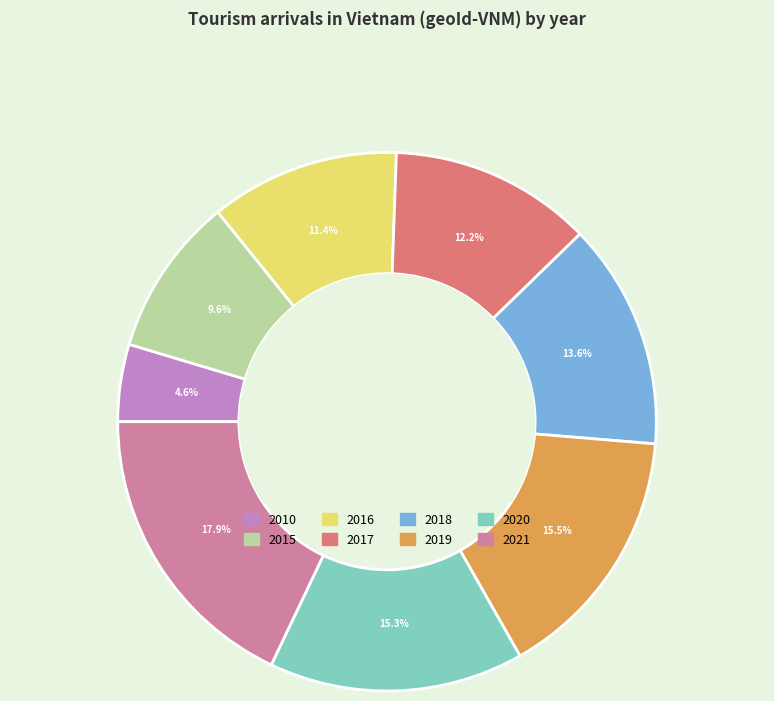

To the nearest percent, what is the difference between the 2015 and 2017 slice percentages?

3%